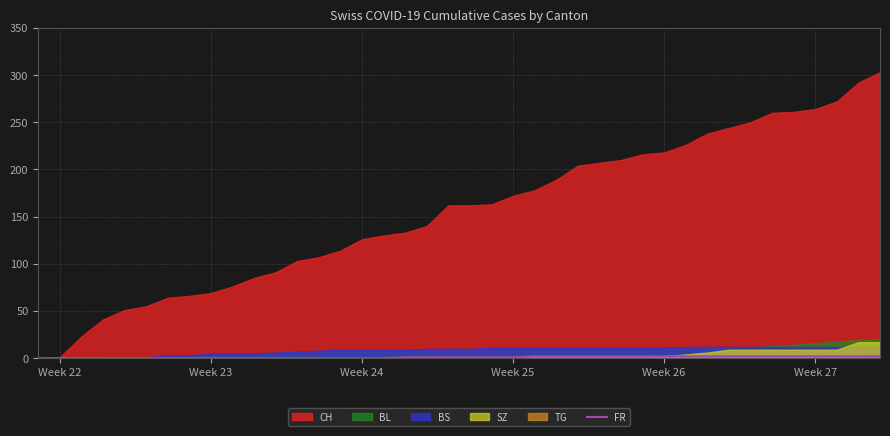

Is it true that FR equals 2 at Week 27?

True